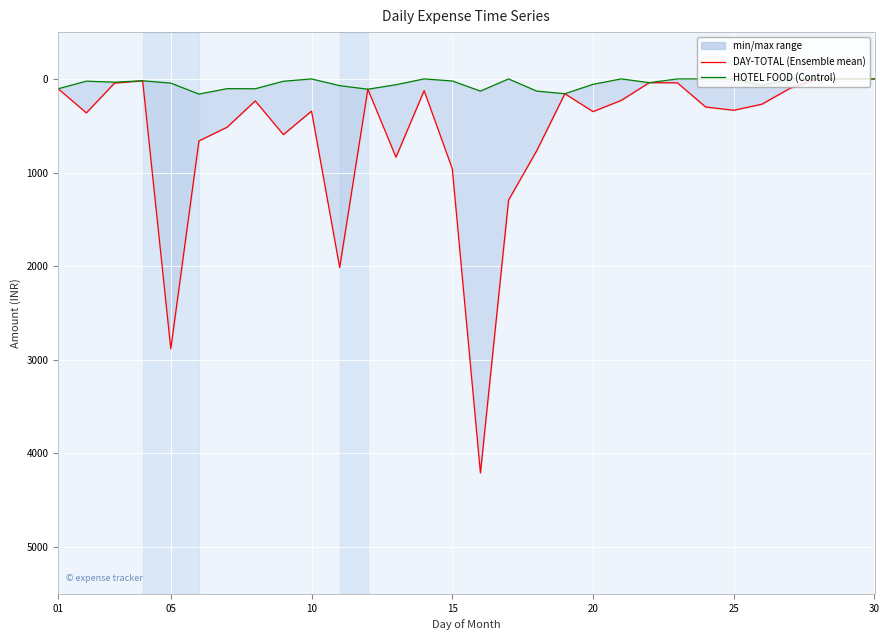

True or false: DAY-TOTAL and HOTEL FOOD intersect in this chart.

False